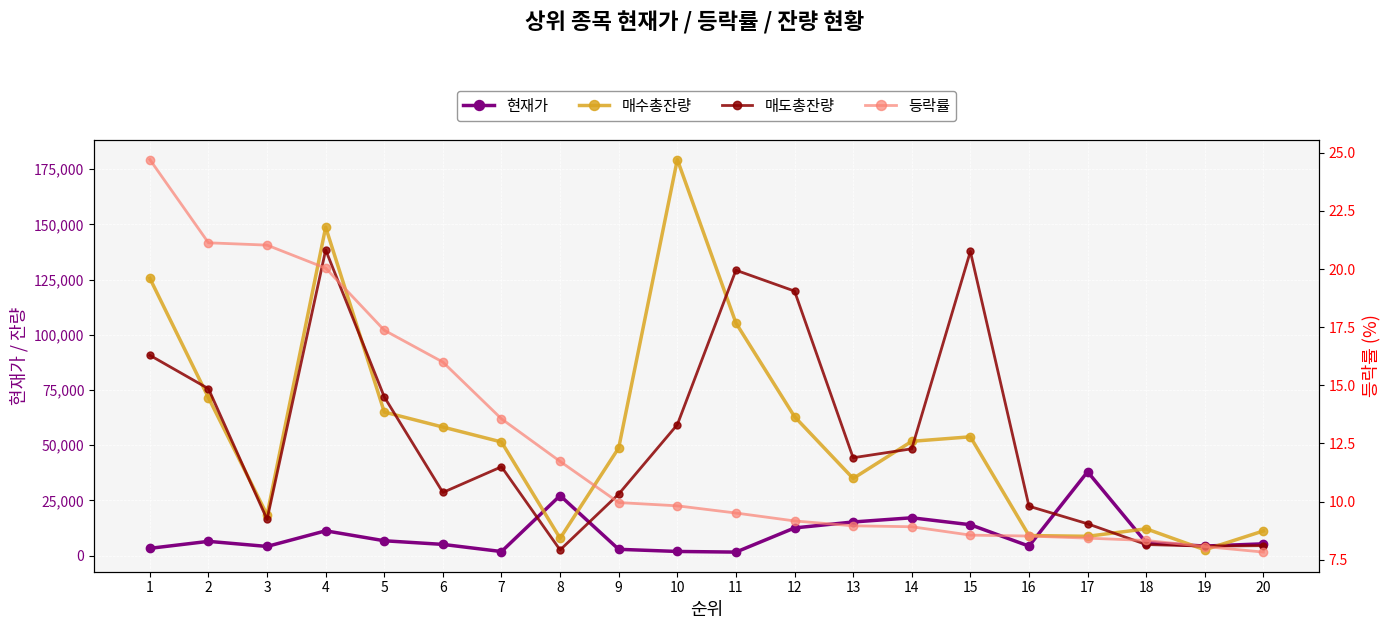

What is the highest value of the 매도총잔량 series?

138421.0